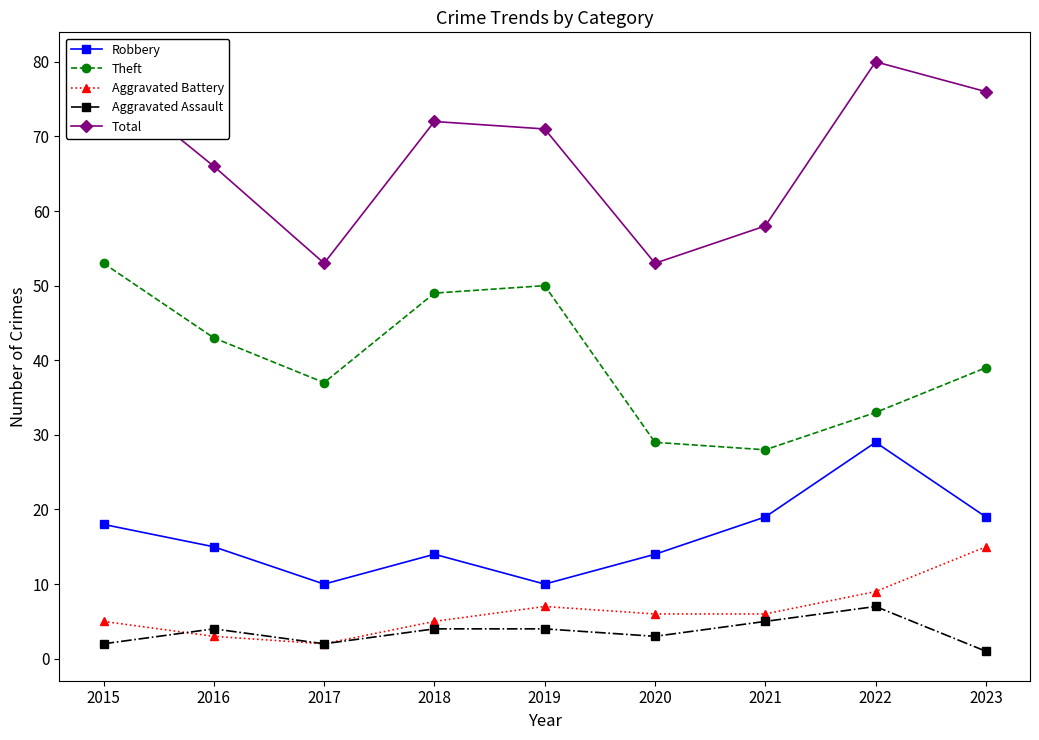

Which series has the largest range (max minus min)?

Total